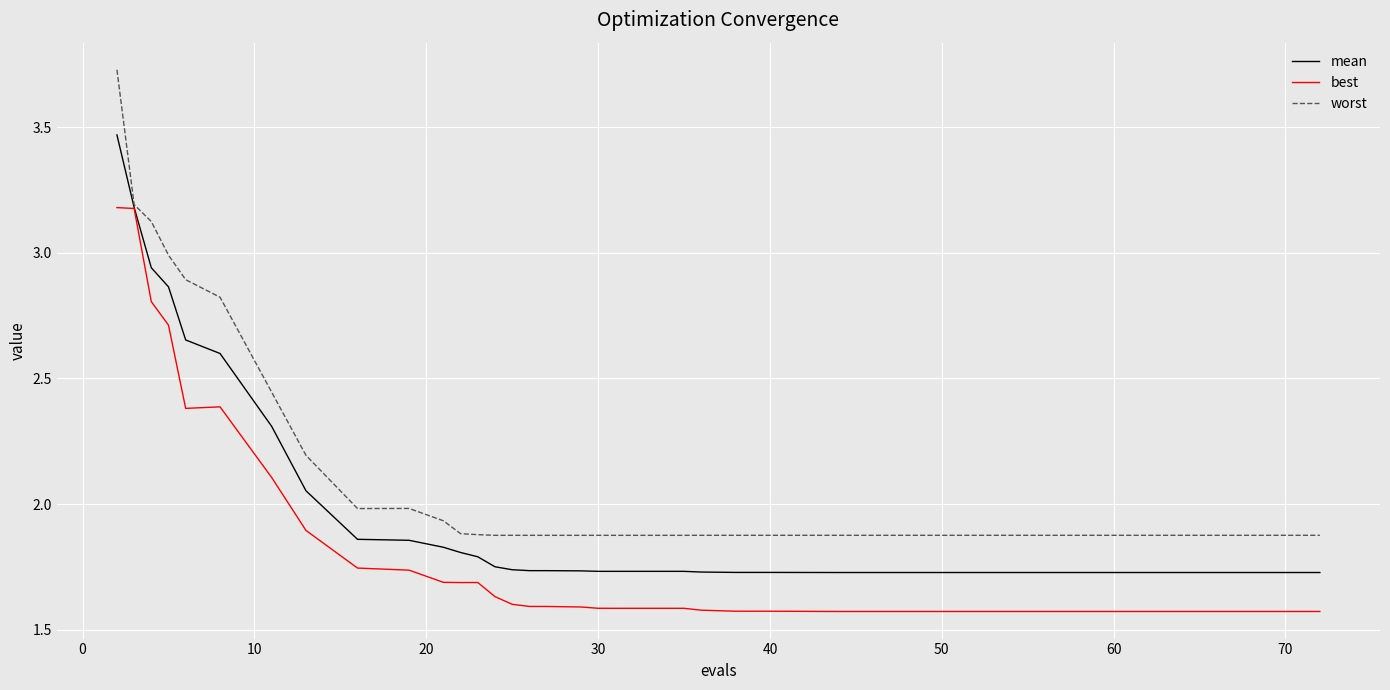

List the series in order of their overall mean, lowest first.

best, mean, worst